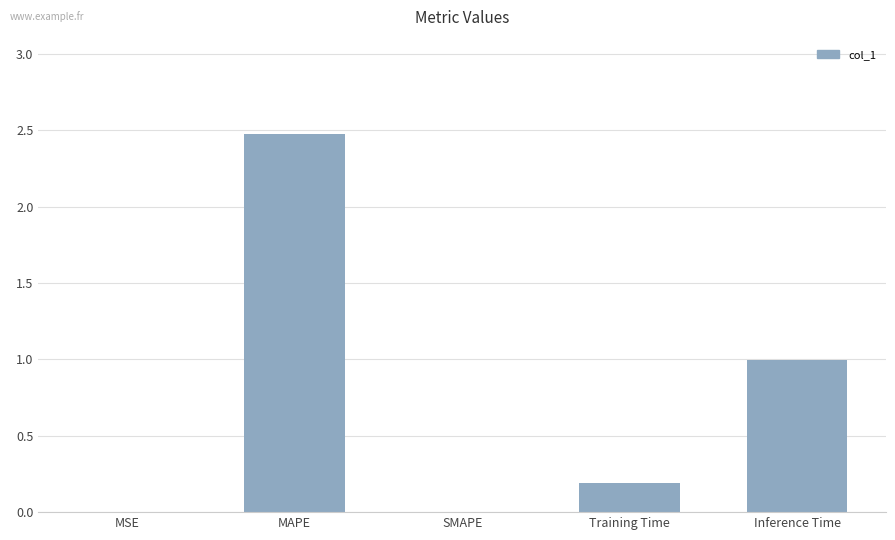

The chart shows a value of 0.7 at Inference Time. True or false?

False